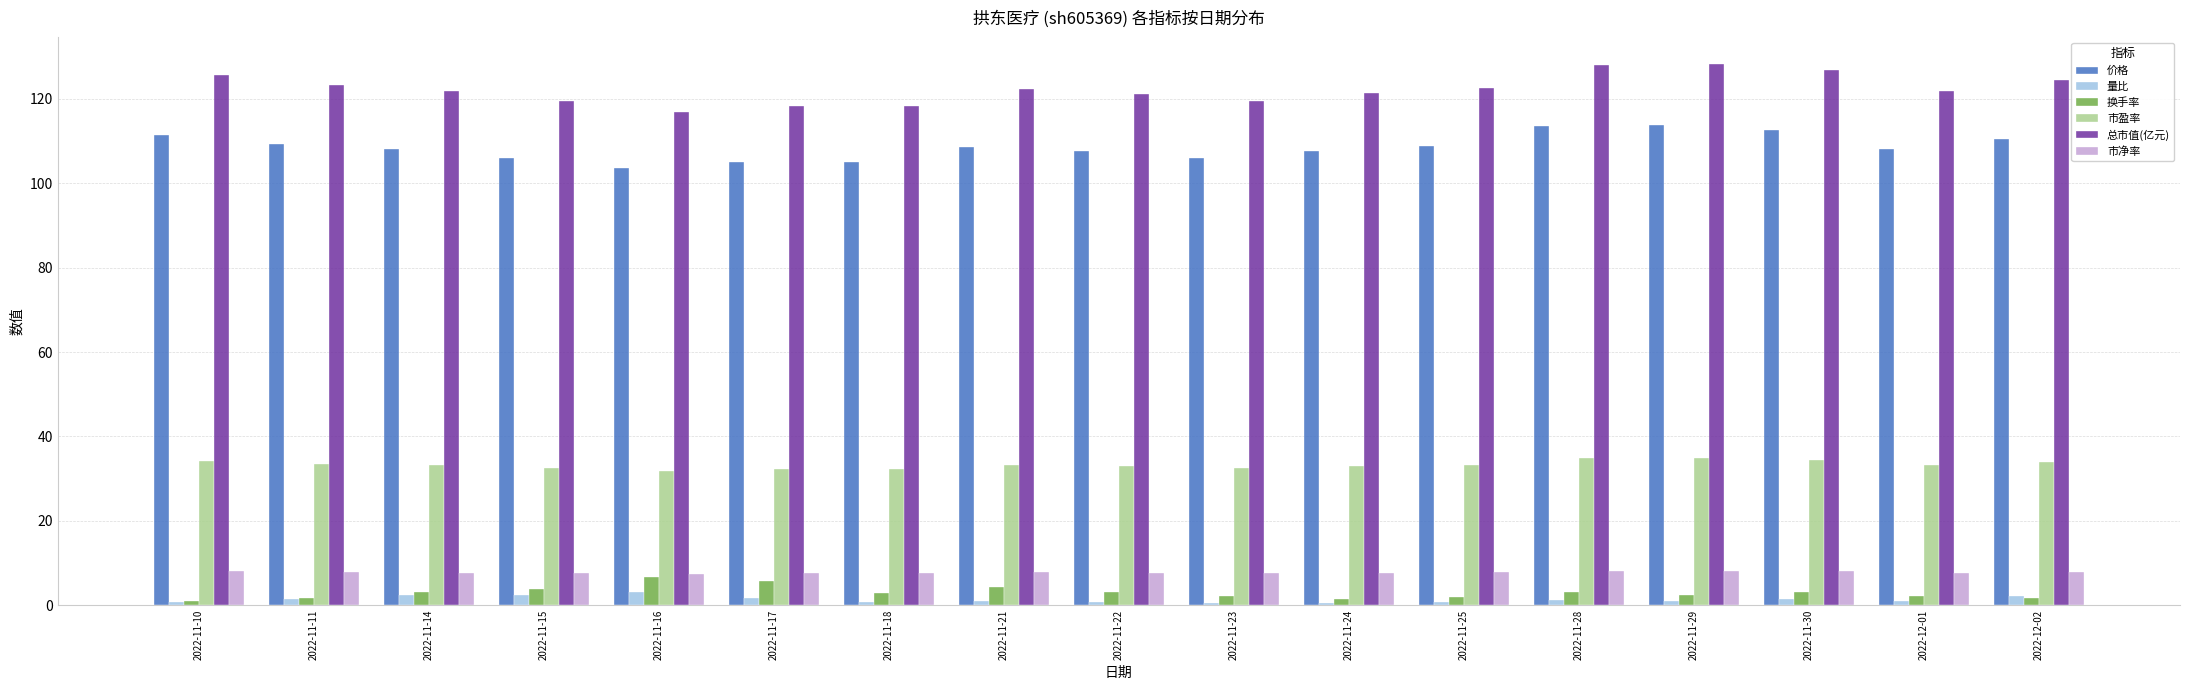

True or false: 市盈率 has a value of 33.3 at 2022-11-25.

True